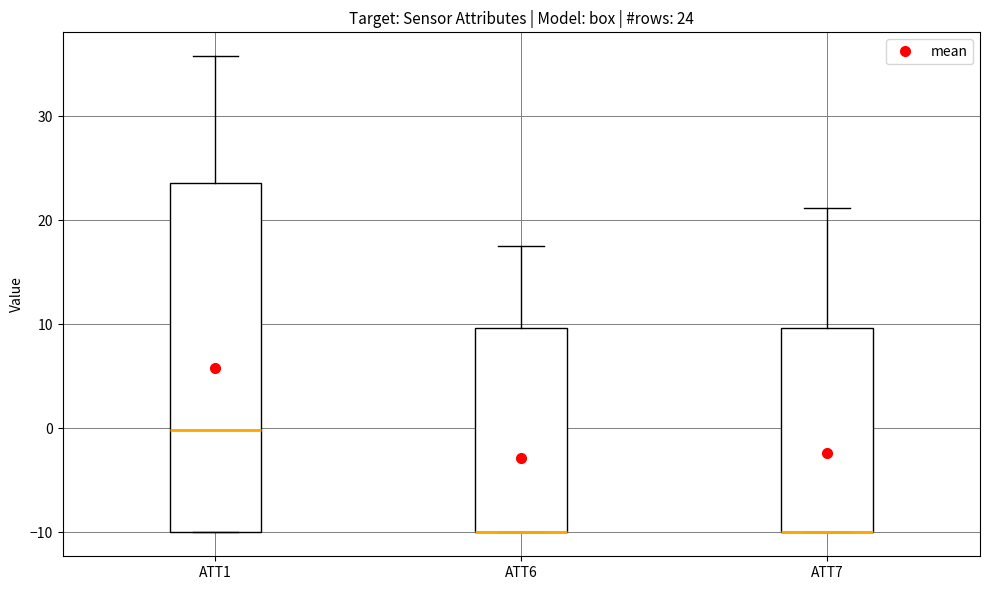

Comparing the boxes themselves (not the whiskers), which one is the tallest?

ATT1